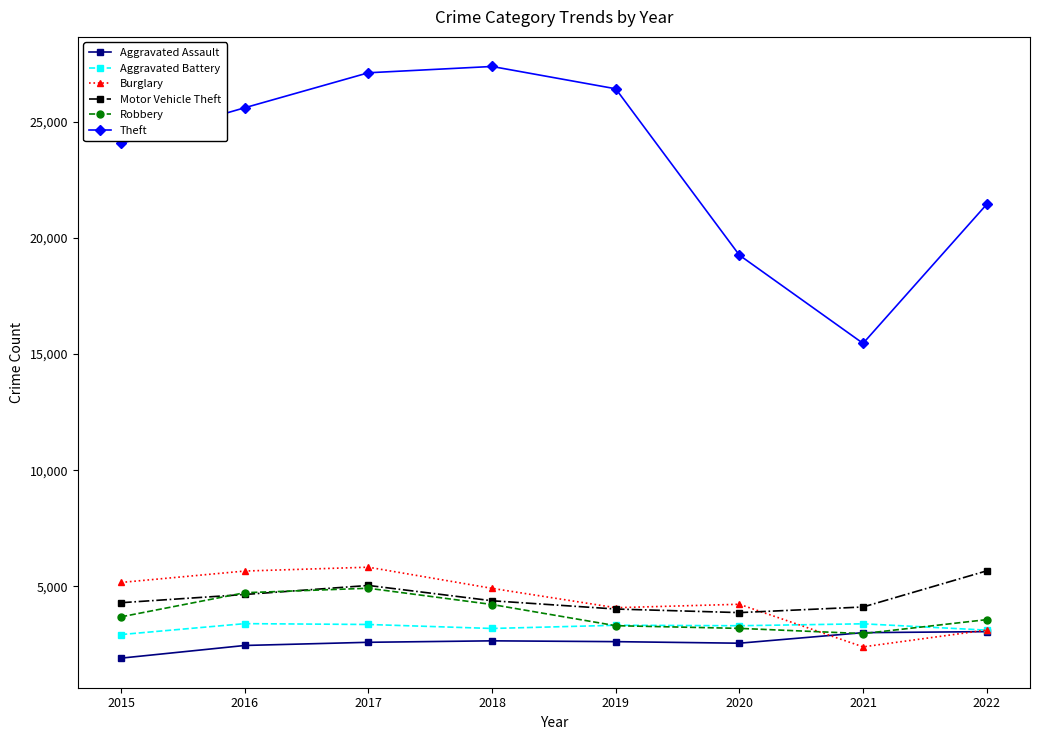

Between 2019 and 2021, which series saw the biggest shift?

Theft